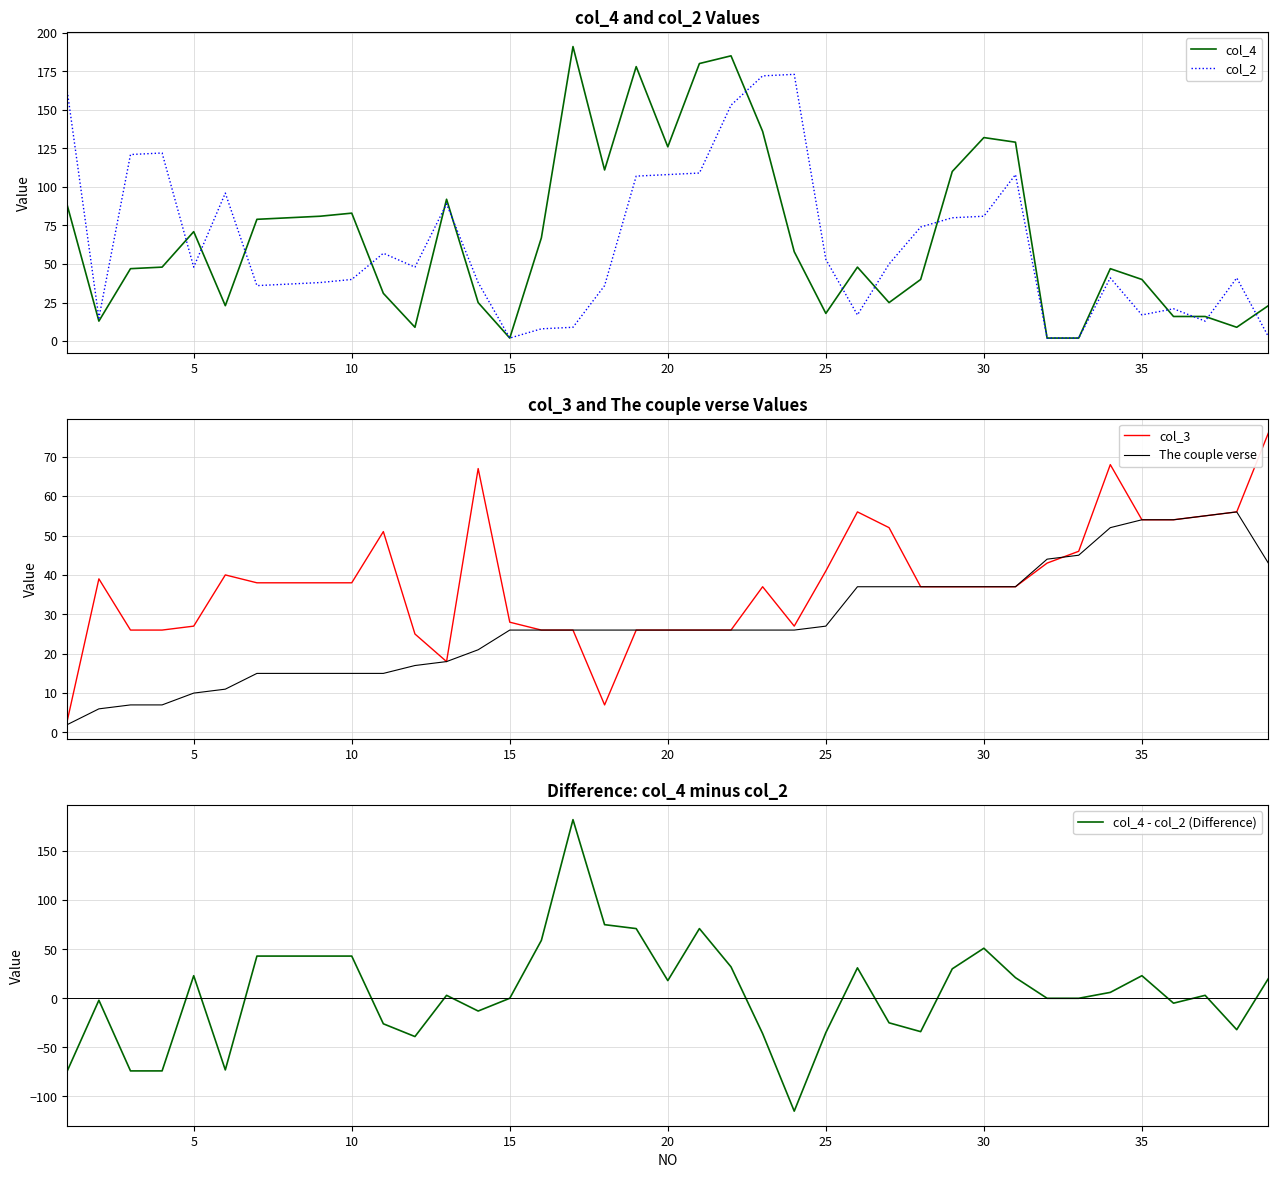

Reading left to right, what are all the values shown in this chart?

col_4: 88	13	47	48	71	23	79	80	81	83	31	9	92	25	2	67	191	111	178	126	180	185	136	58	18	48	25	40	110	132	129	2	2	47	40	16	16	9	23
col_2: 162	15	121	122	48	96	36	37	38	40	57	48	89	38	2	8	9	36	107	108	109	153	172	173	53	17	50	74	80	81	108	2	2	41	17	21	13	41	3
col_3: 3	39	26	26	27	40	38	38	38	38	51	25	18	67	28	26	26	7	26	26	26	26	37	27	41	56	52	37	37	37	37	43	46	68	54	54	55	56	76
The couple verse: 2	6	7	7	10	11	15	15	15	15	15	17	18	21	26	26	26	26	26	26	26	26	26	26	27	37	37	37	37	37	37	44	45	52	54	54	55	56	43
col_4 - col_2 (Difference): -74	-2	-74	-74	23	-73	43	43	43	43	-26	-39	3	-13	0	59	182	75	71	18	71	32	-36	-115	-35	31	-25	-34	30	51	21	0	0	6	23	-5	3	-32	20